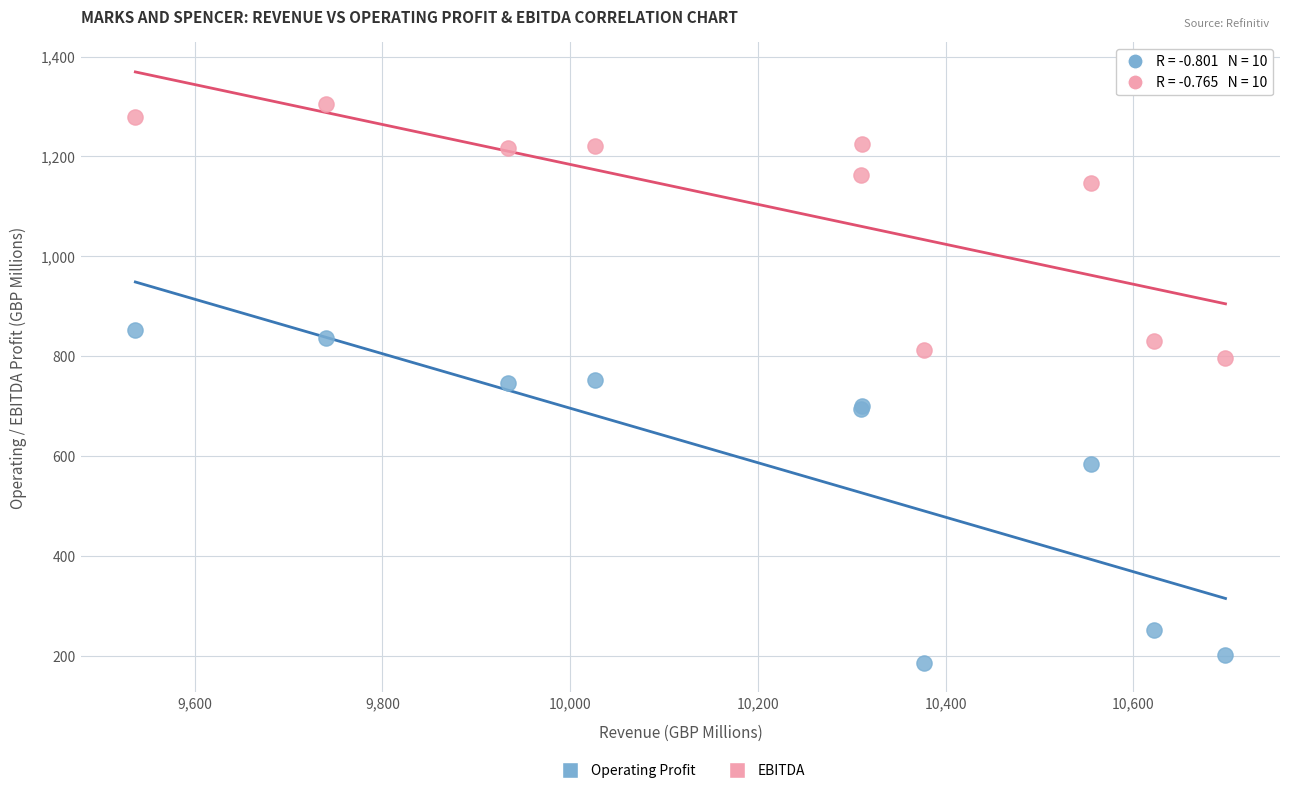

In the Operating Profit series, what Y value is closest to 519?

584.1